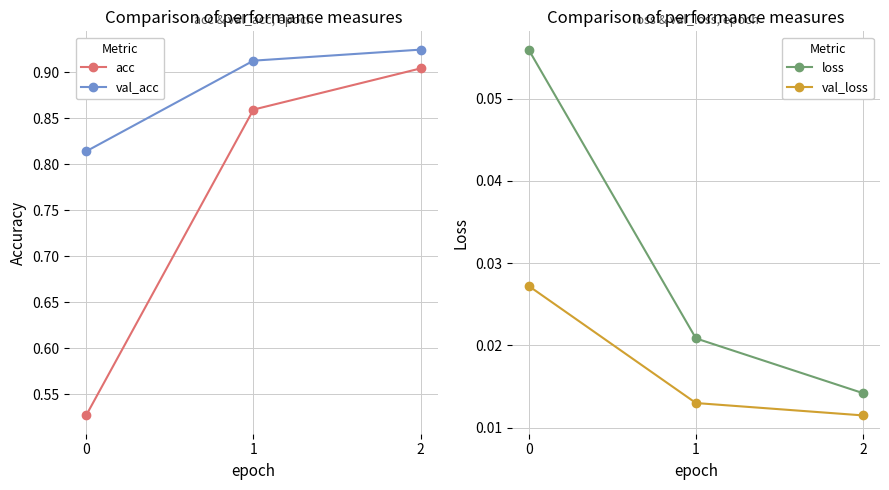

Reading left to right, extract all data points from this chart.

acc: 0=0.5	1=0.9	2=0.9
val_acc: 0=0.8	1=0.9	2=0.9
loss: 0=0.1	1=0.0	2=0.0
val_loss: 0=0.0	1=0.0	2=0.0